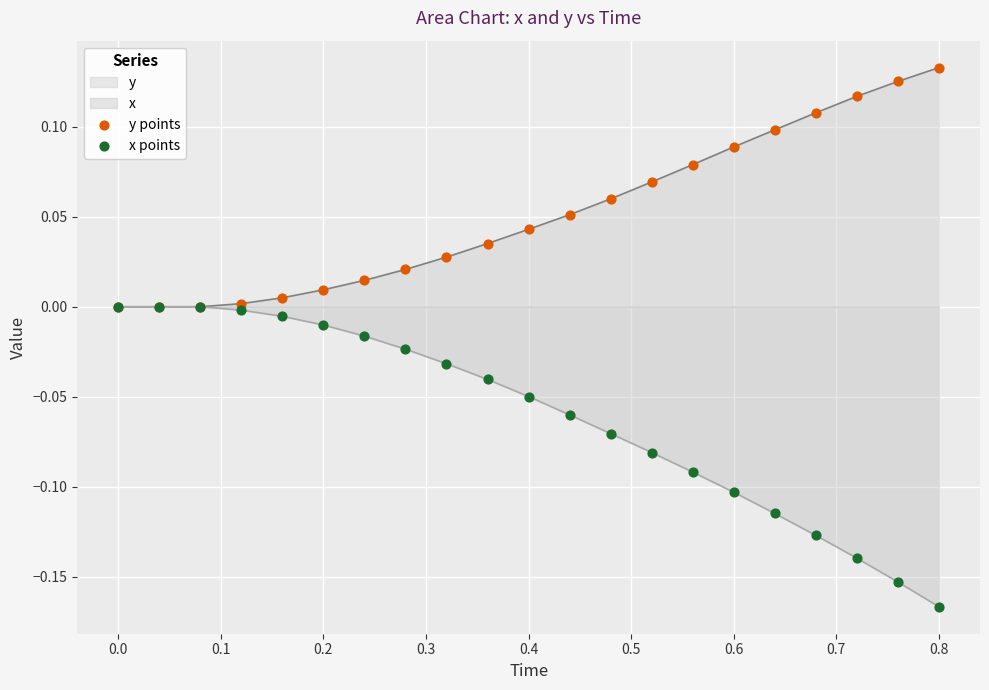

Which series has the largest total across all categories?

y